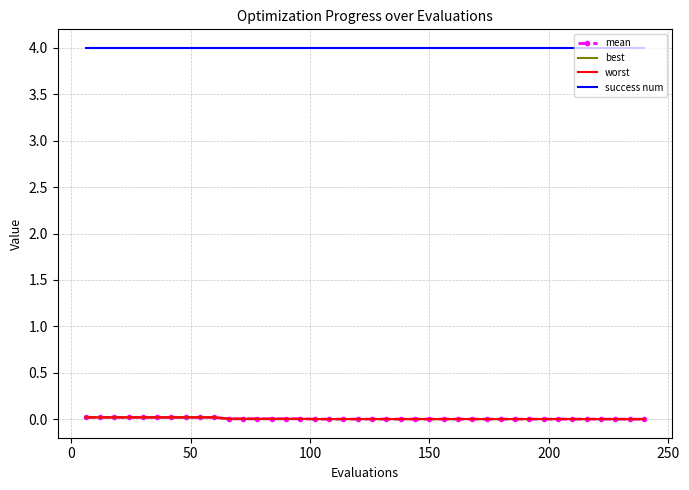

Which series has the largest total across all categories?

success num